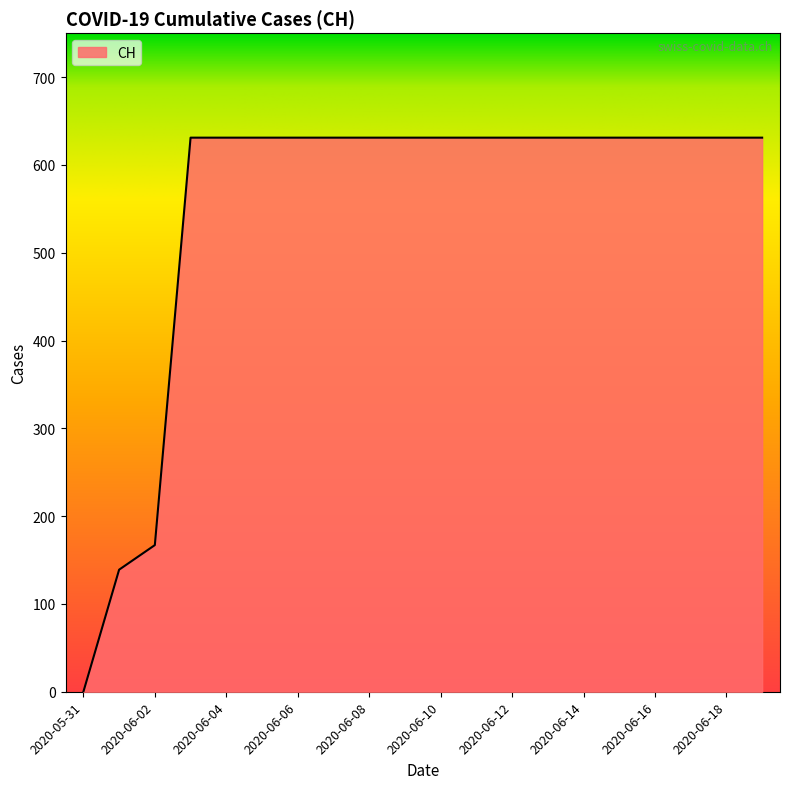

What is the maximum value shown in the chart?

631